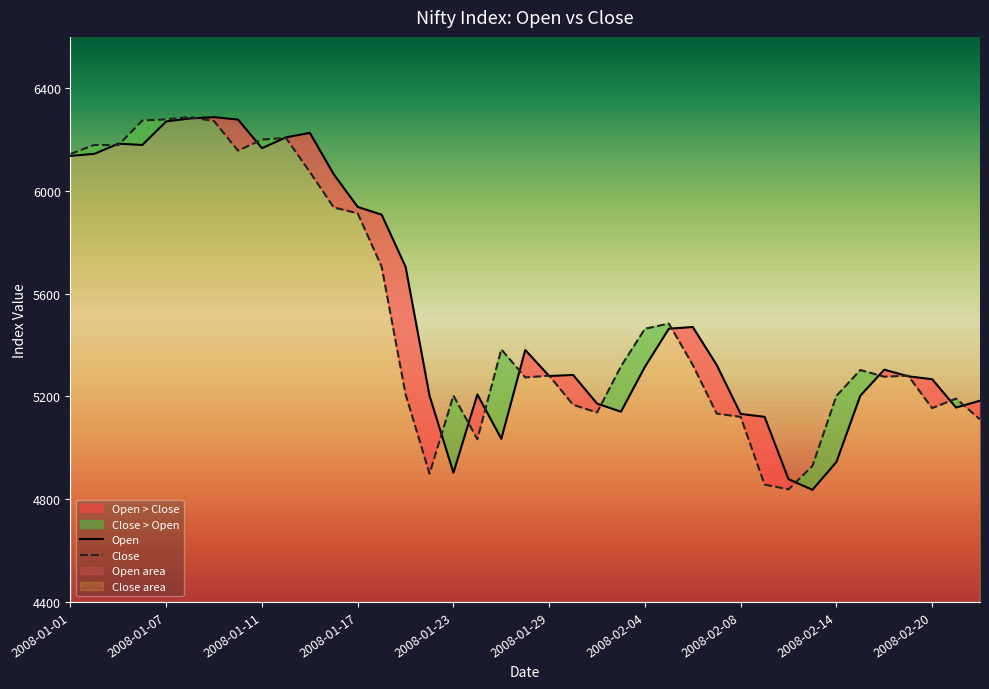

Reading left to right, what are all the values shown in this chart?

Open: 6136.8	6144.7	6184.2	6179.1	6271.0	6282.4	6287.6	6278.1	6166.6	6208.8	6226.4	6065.0	5937.9	5907.8	5705.0	5203.4	4903.1	5208.0	5035.1	5380.9	5279.6	5283.8	5172.2	5140.6	5315.6	5463.8	5470.4	5322.6	5132.1	5120.6	4877.9	4836.6	4944.6	5202.9	5304.4	5278.4	5267.1	5156.9	5183.4
Close: 6144.4	6179.4	6178.6	6274.3	6279.1	6287.9	6272.0	6156.9	6200.1	6206.8	6074.2	5935.8	5913.2	5705.3	5208.8	4899.3	5203.4	5033.4	5383.4	5274.1	5280.8	5167.6	5137.4	5317.2	5463.5	5483.9	5322.6	5133.2	5120.4	4857.0	4838.2	4929.4	5202.0	5302.9	5276.9	5280.8	5154.4	5191.8	5110.8